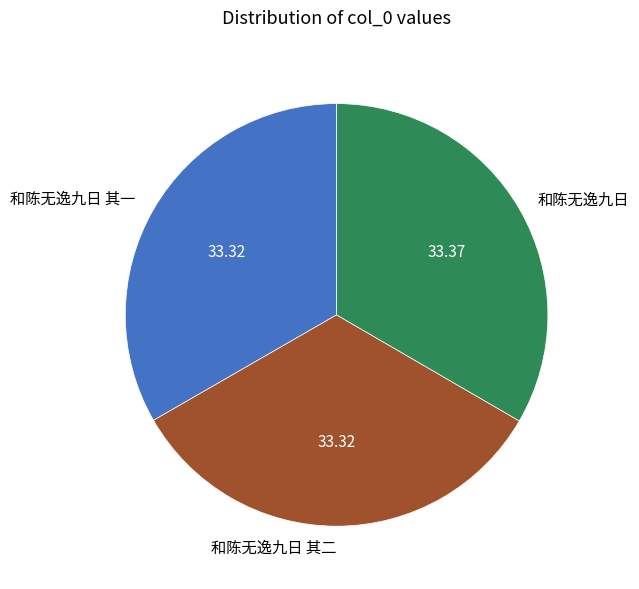

Combined, do 和陈无逸九日 其二 and 和陈无逸九日 其一 account for over 50%?

Yes